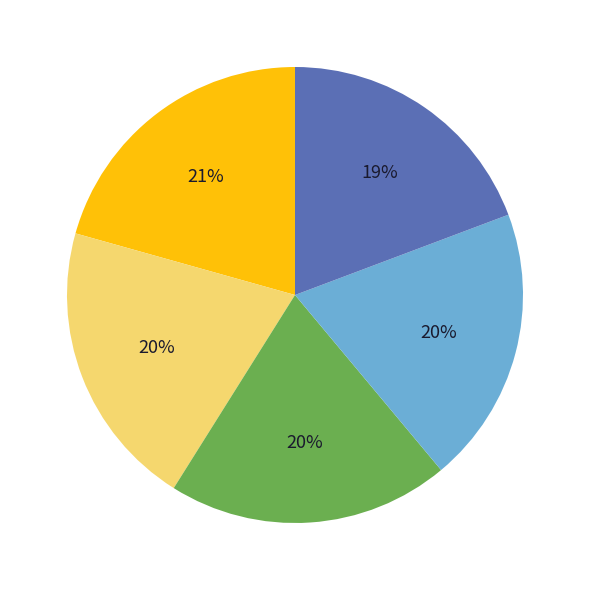

Is there a majority slice in this chart?

No